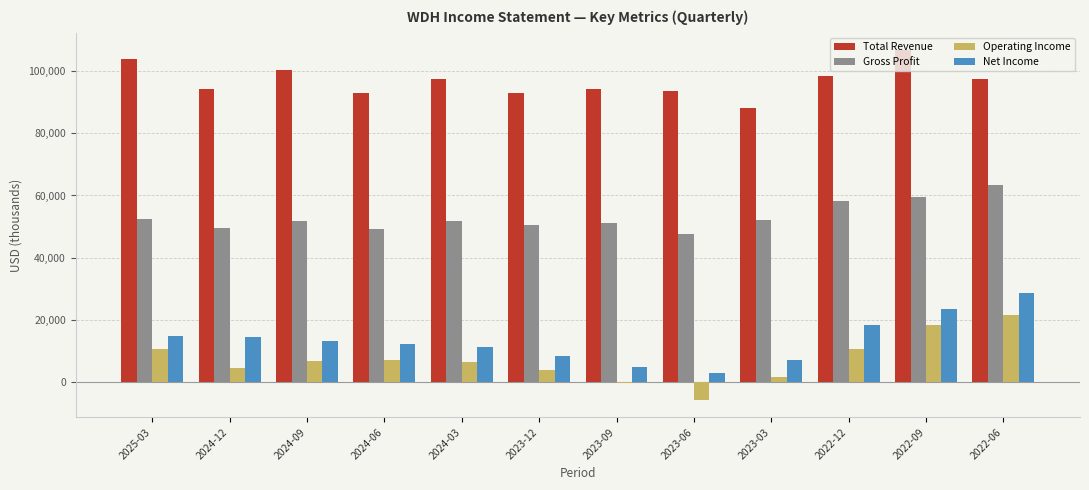

Between 2023-09 and 2022-06, which series saw the biggest shift?

Net Income